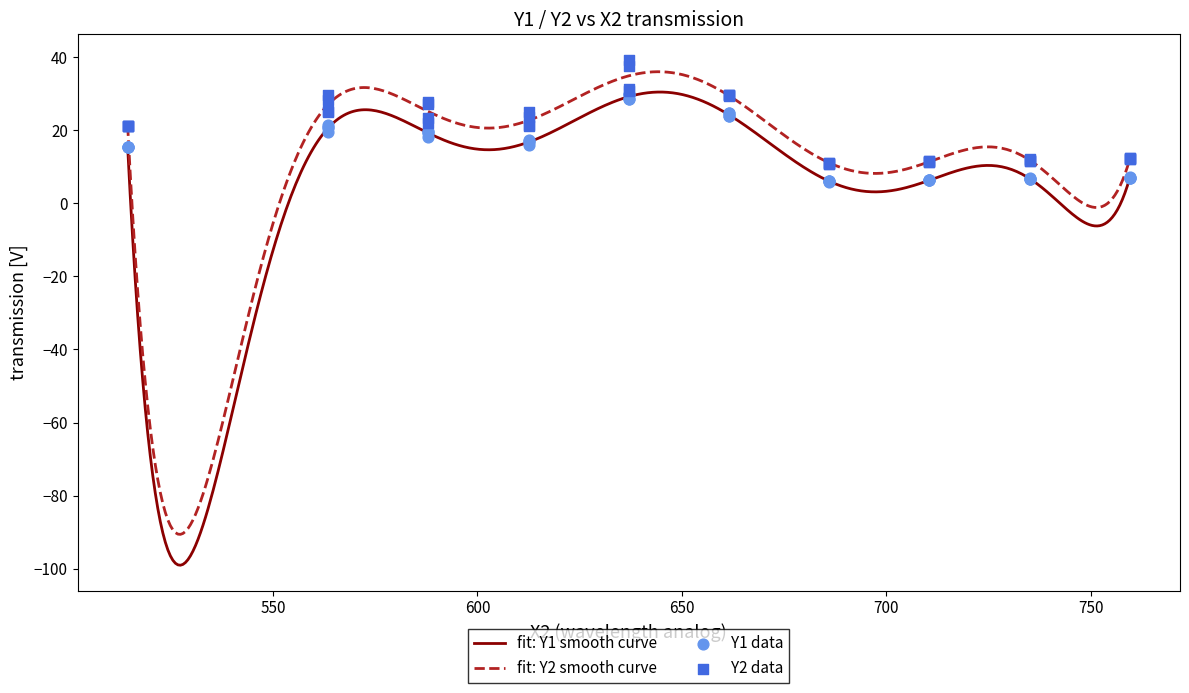

What is the maximum value for fit: Y2 smooth curve?

36.1